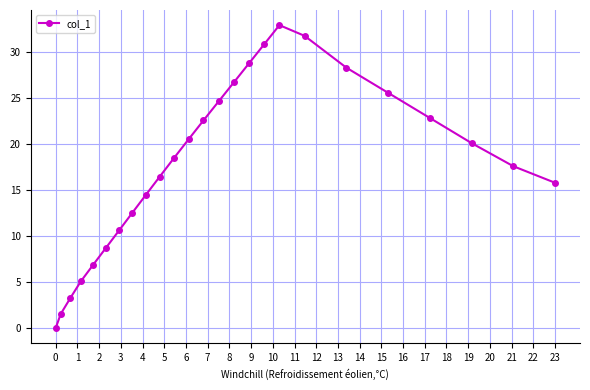

How many distinct data groups are displayed?

1